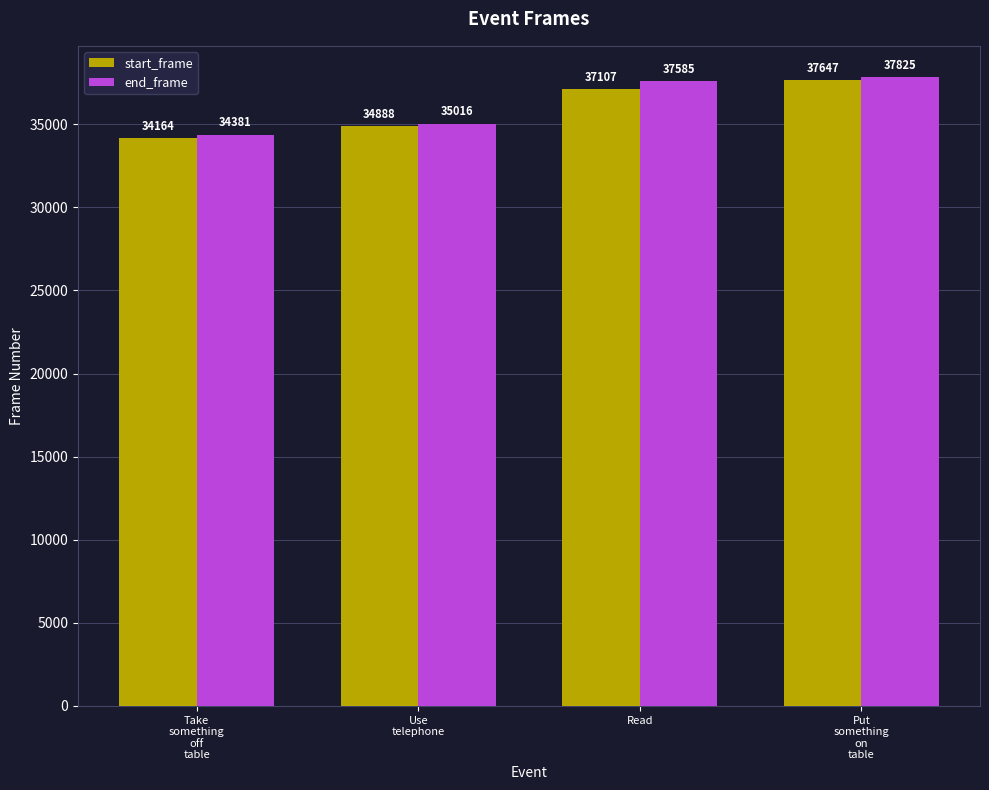

What is the total value across all series at Put
something
on
table?

75472